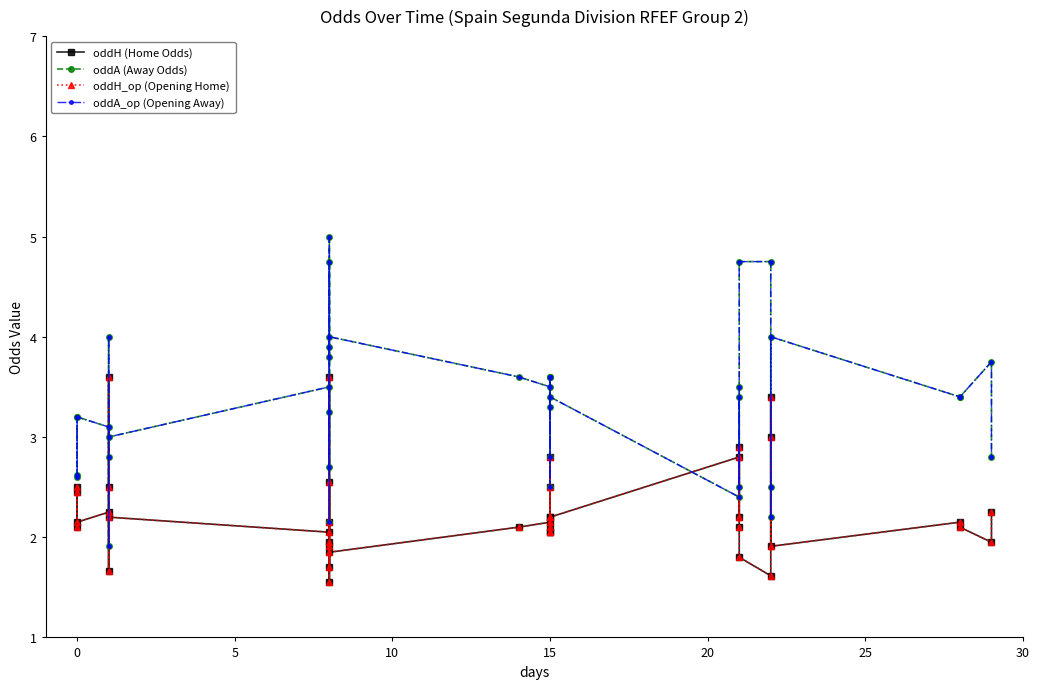

What is the maximum value for oddA (Away Odds)?

5.0